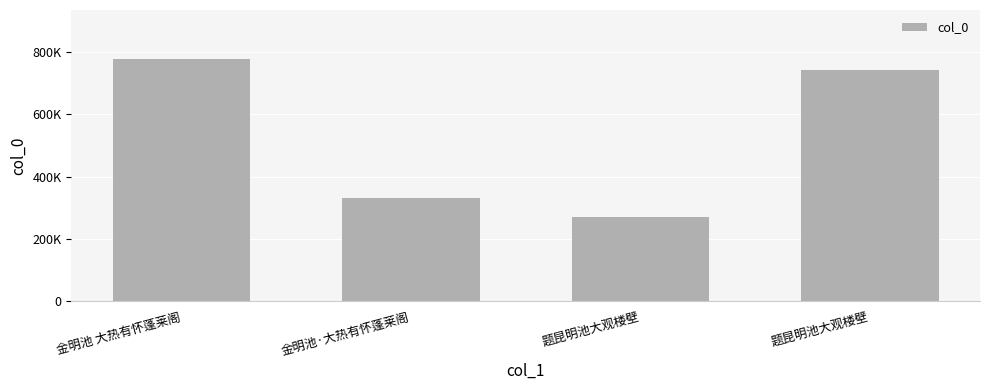

List the labels in order of value, smallest first.

题昆明池大观楼壁, 金明池·大热有怀蓬莱阁, 题昆明池大观楼壁, 金明池 大热有怀蓬莱阁